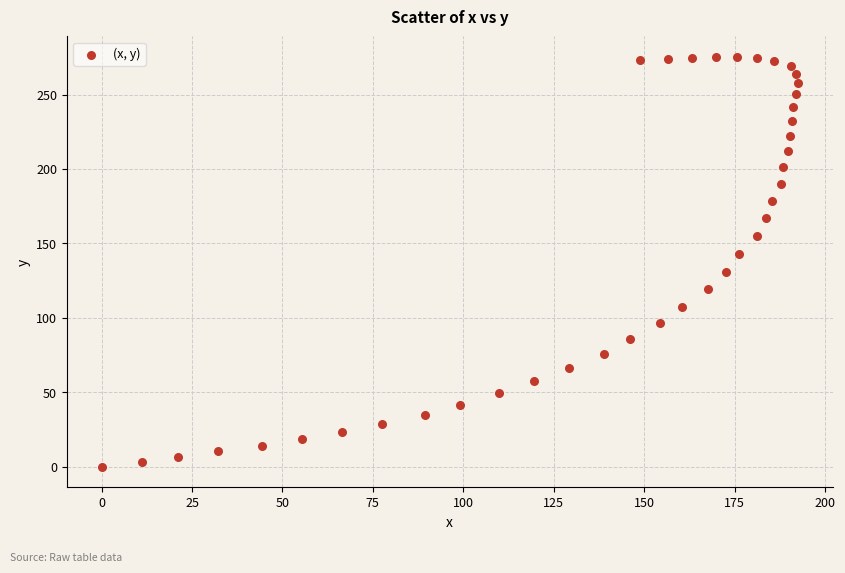

What is the range of X values (max minus min)?

192.5